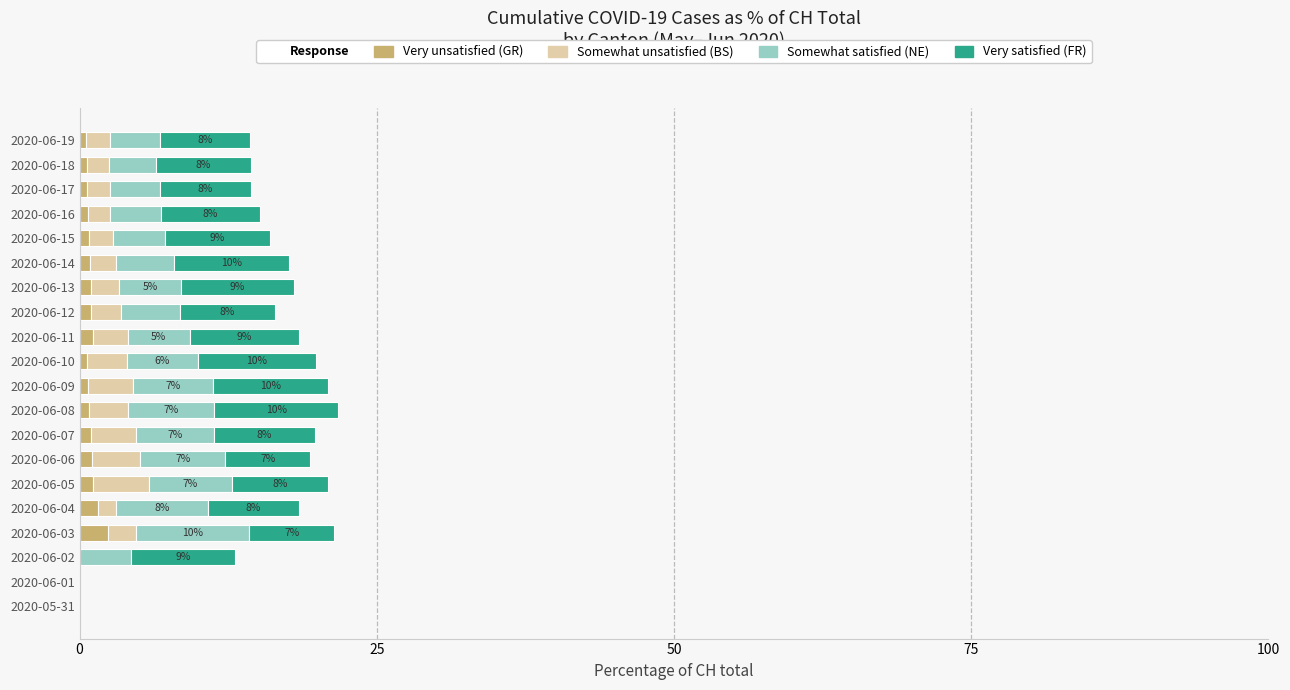

What is the value of the FR bar at the 15th from the left?

9.7